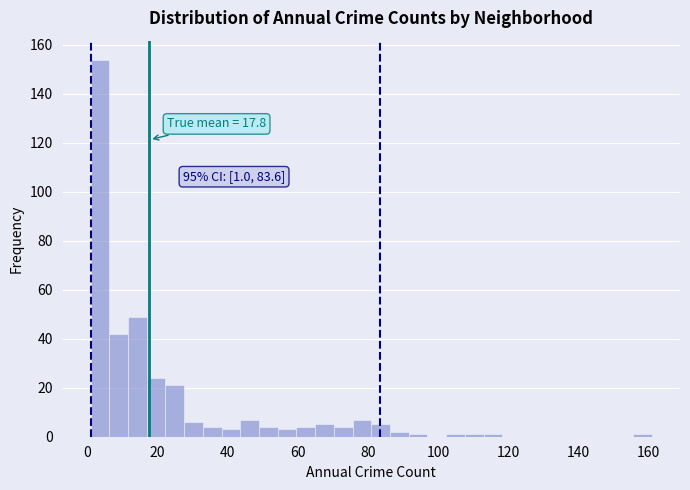

Around what value on the x-axis is the tallest bar? Give the approximate position of its centre, as read against the axis.

4